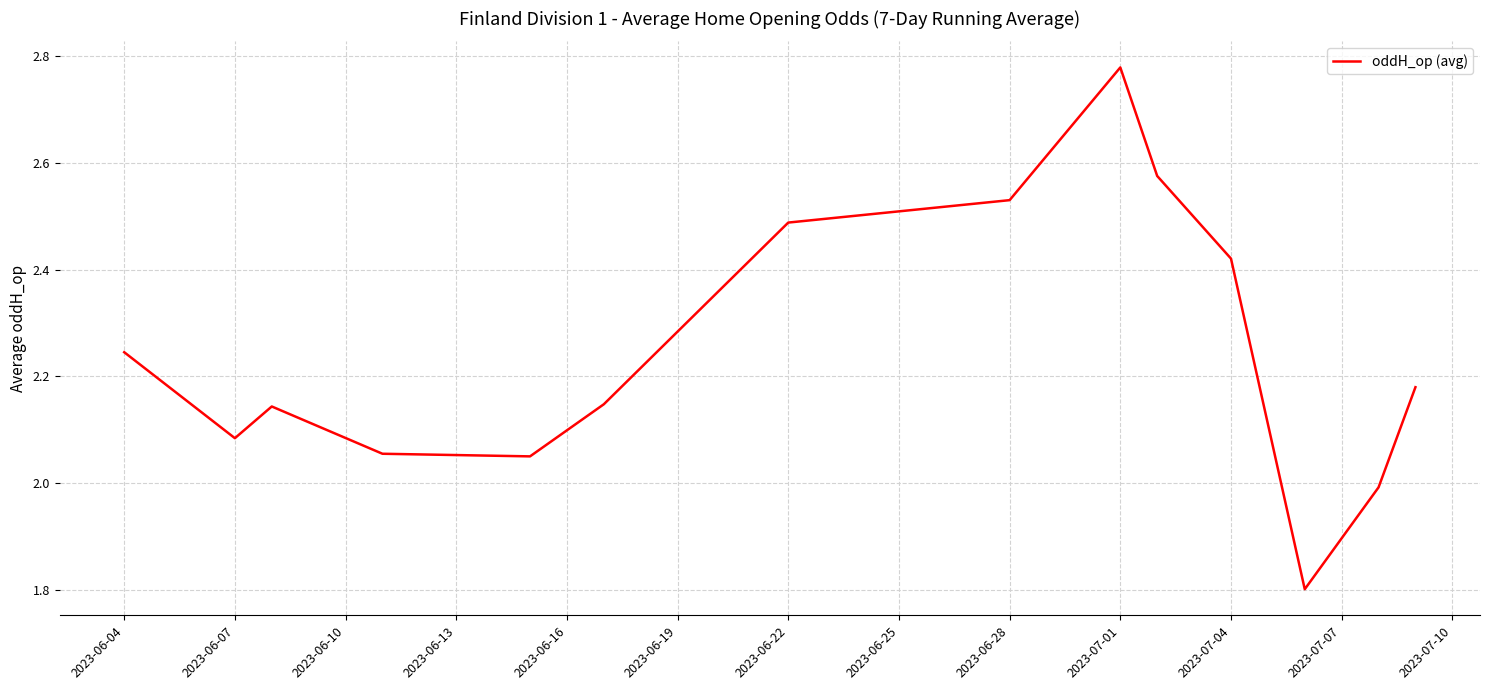

What is the difference between the maximum and minimum values?

1.0